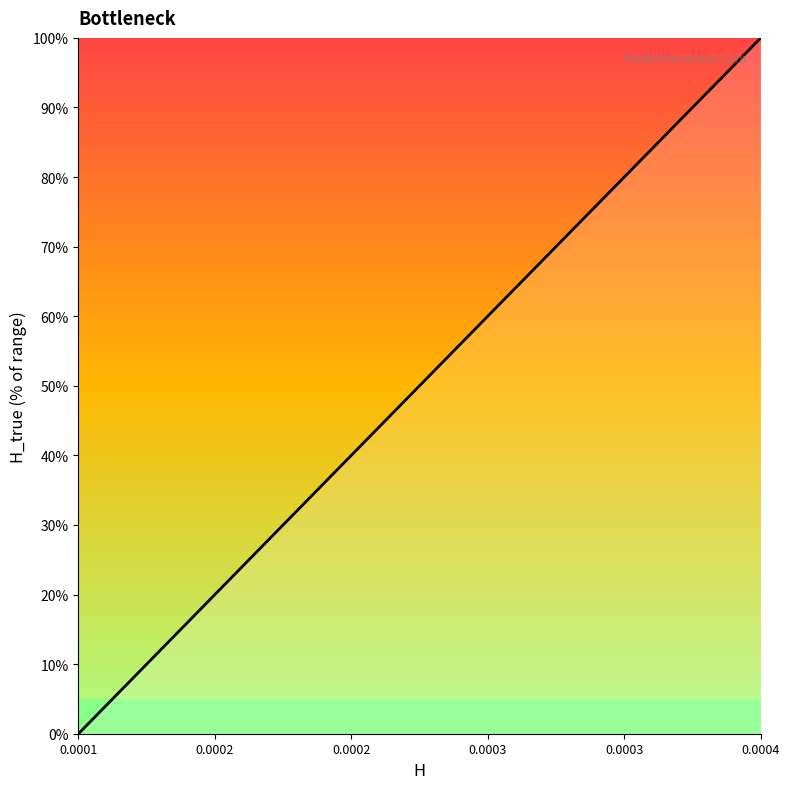

What is the difference between the maximum and minimum values?

100.0